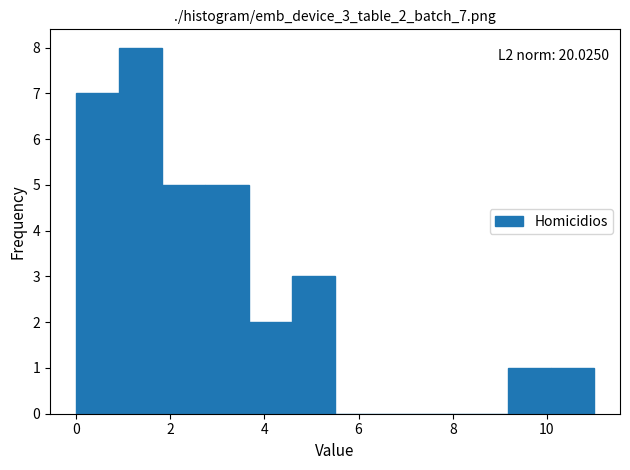

Over which range of the x-axis is the bar tallest?

1.0 to 1.8